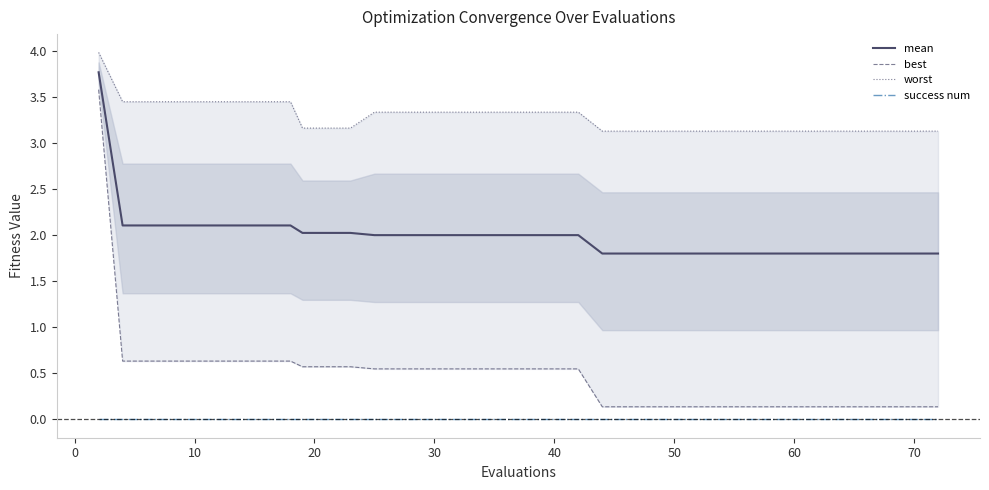

True or false: mean and success num intersect in this chart.

False